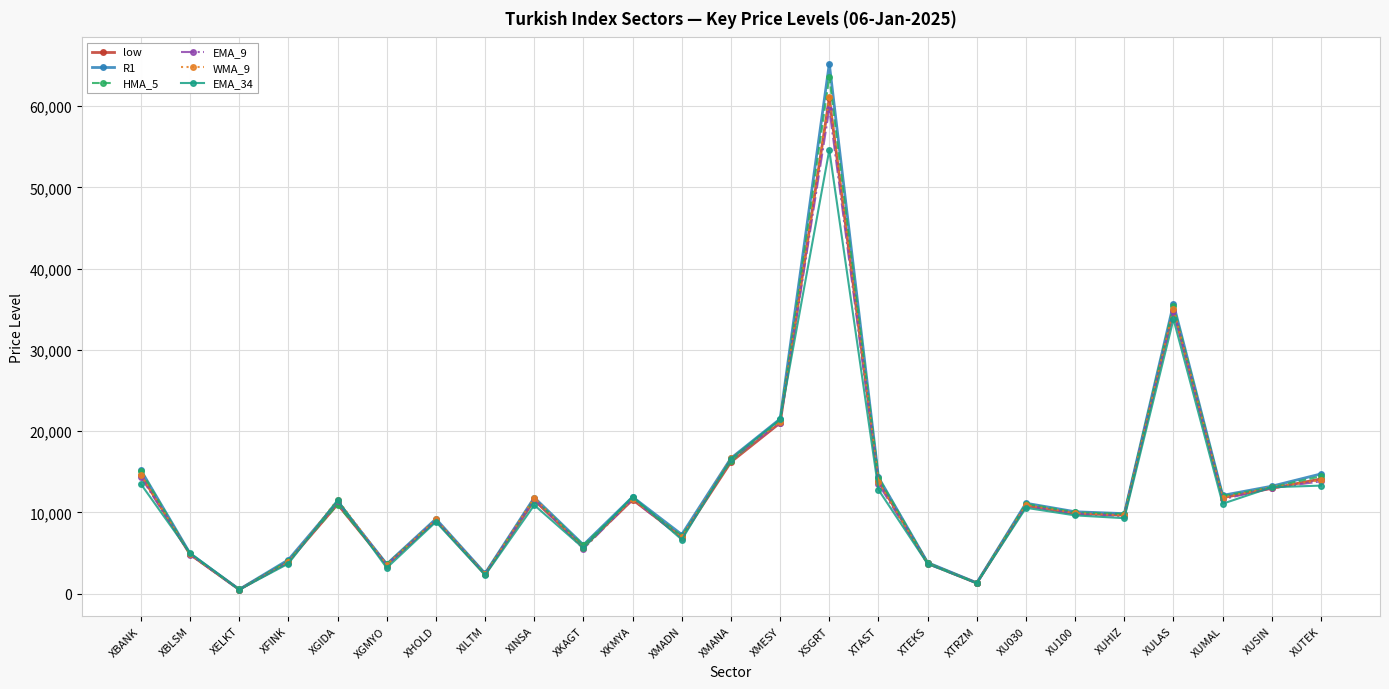

True or false: low has a value of 34907.0 at XULAS.

True